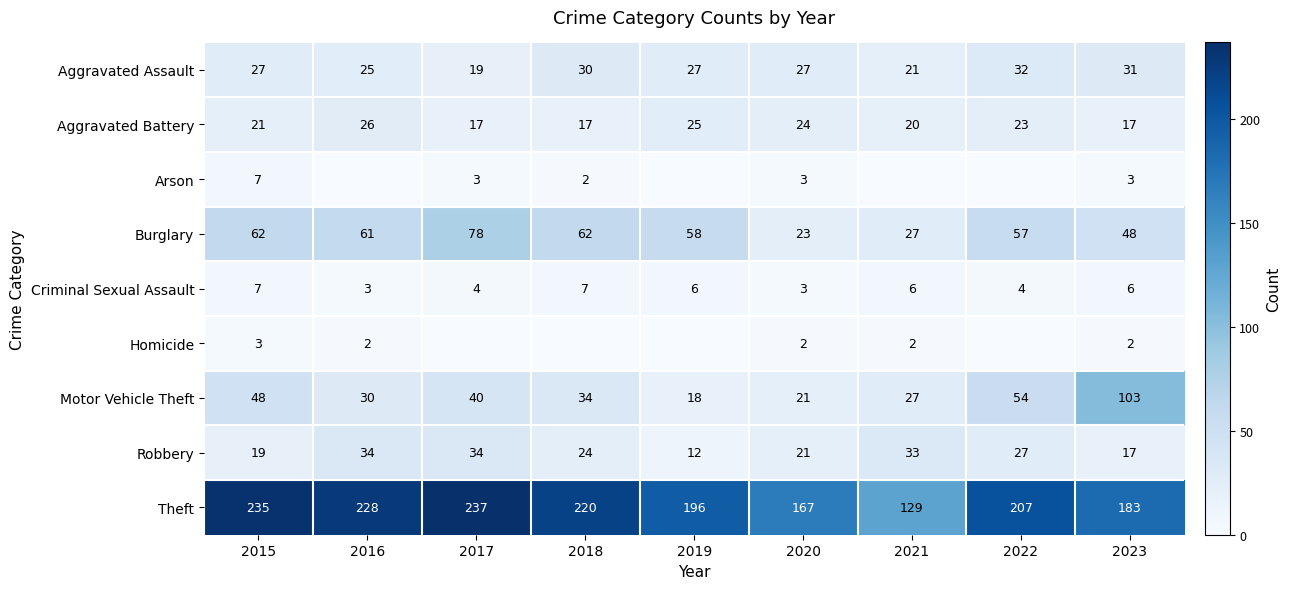

What is the difference between the Aggravated Battery values at 2021 and 2022?

3